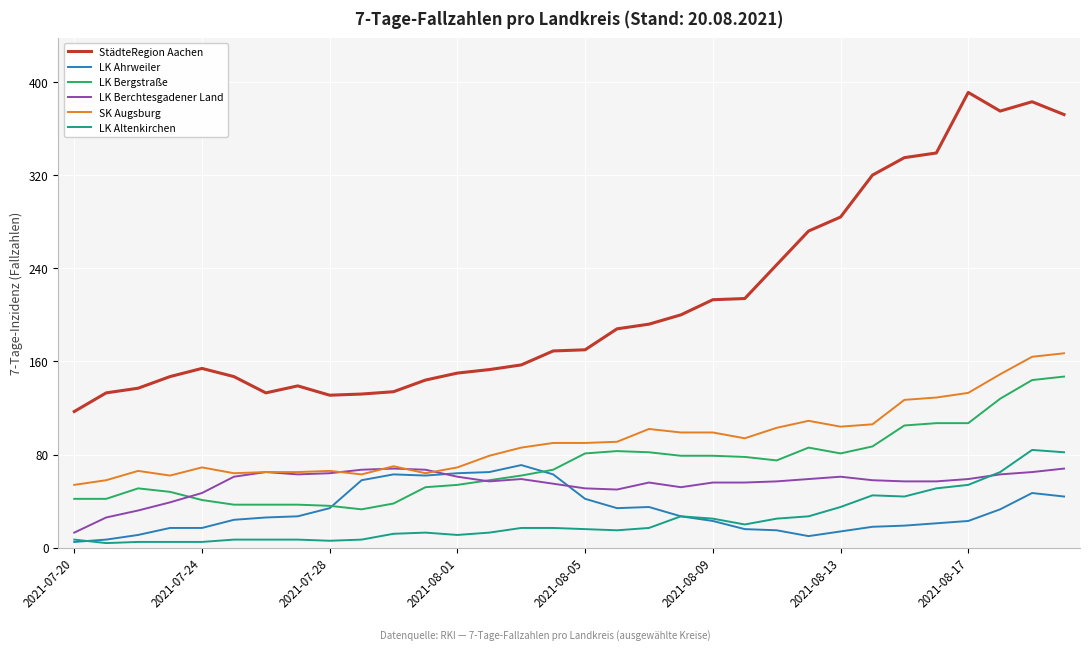

True or false: LK Bergstraße and LK Altenkirchen intersect in this chart.

False